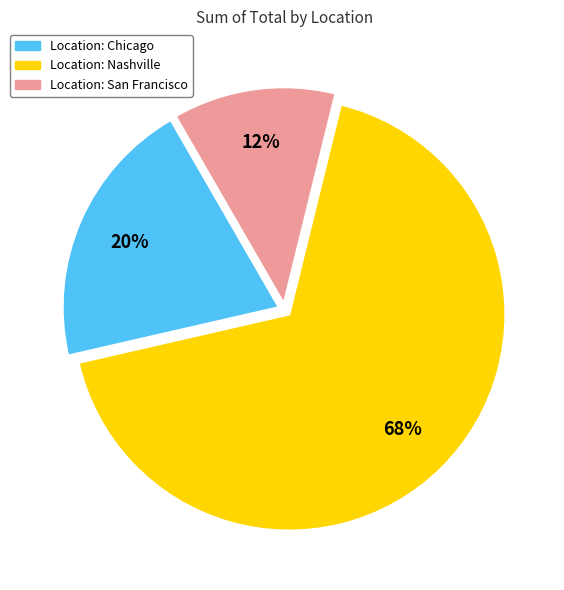

Count the number of slices in the pie.

3